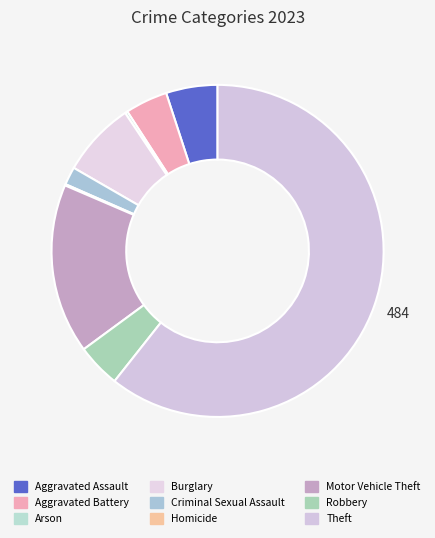

Which slice is the largest?

Theft